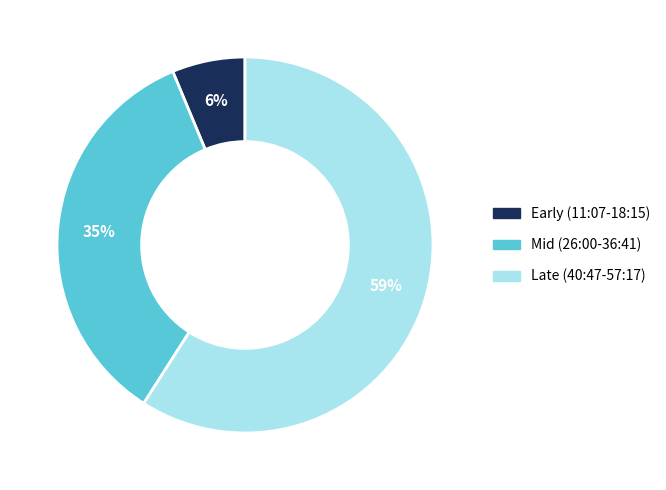

Is there any slice that represents more than half of the pie?

Yes